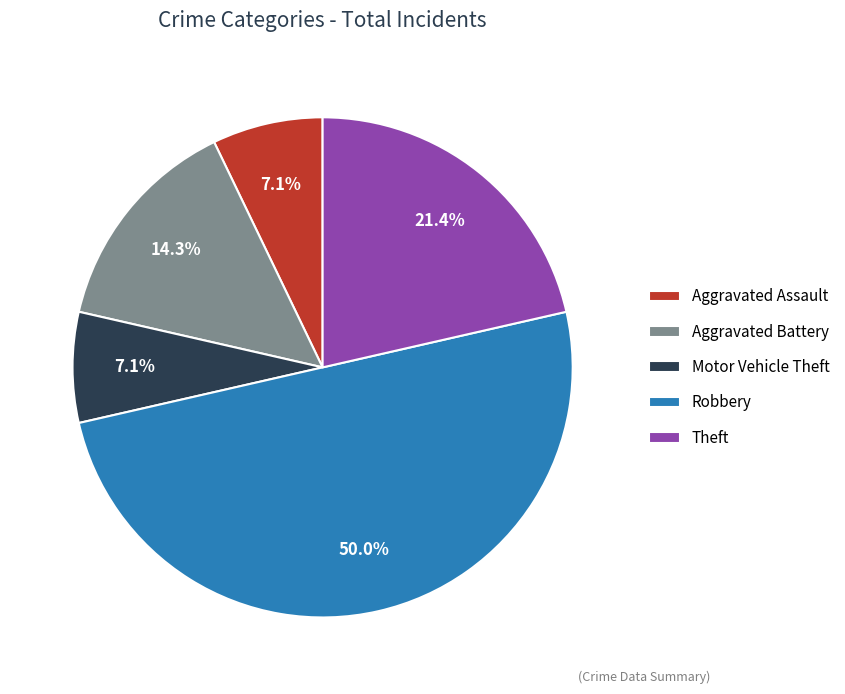

Is Motor Vehicle Theft the majority of the pie?

No